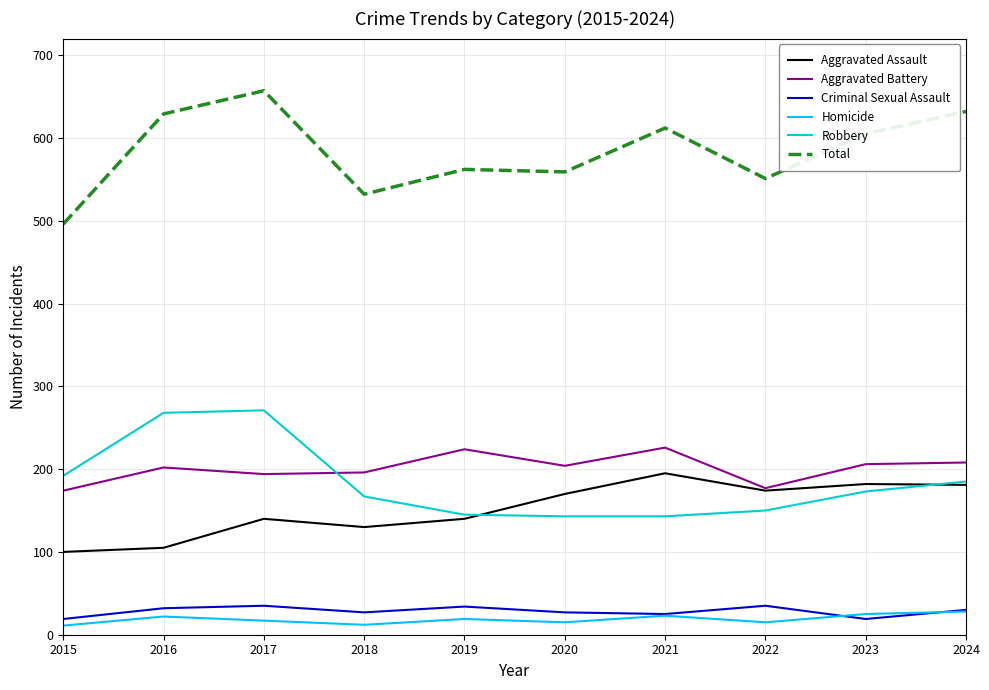

What are all the series names shown in the legend?

Aggravated Assault, Aggravated Battery, Criminal Sexual Assault, Homicide, Robbery, Total